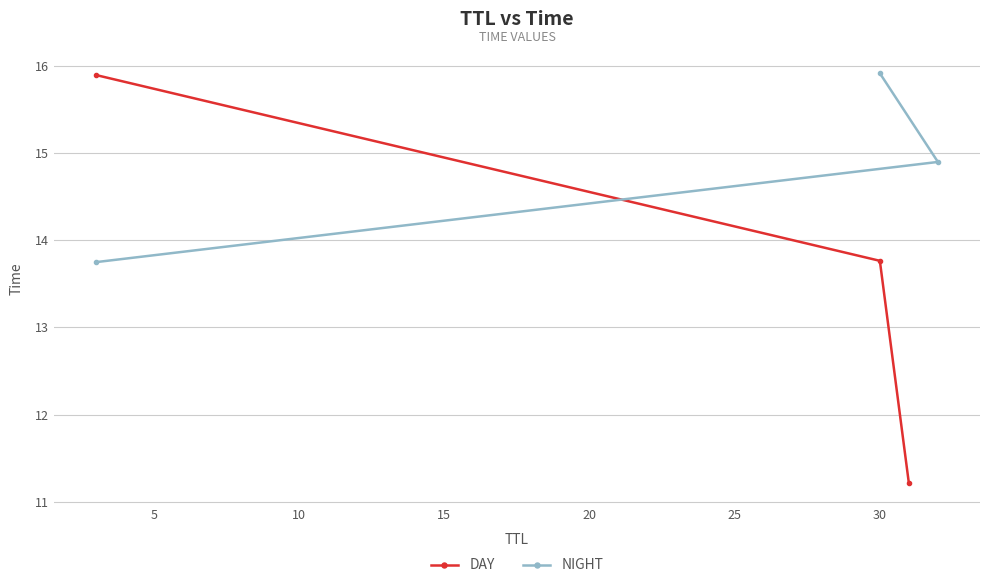

What is the value of the DAY point at the 2nd from the left?

13.8